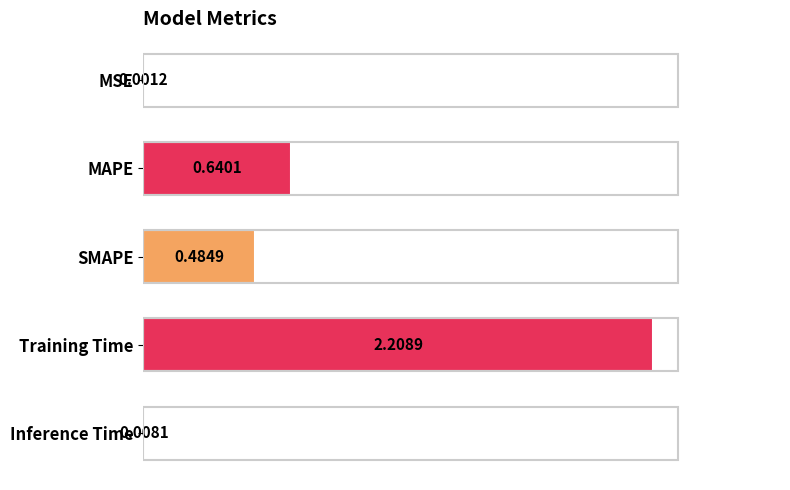

Which category has the highest value across all series?

Training Time